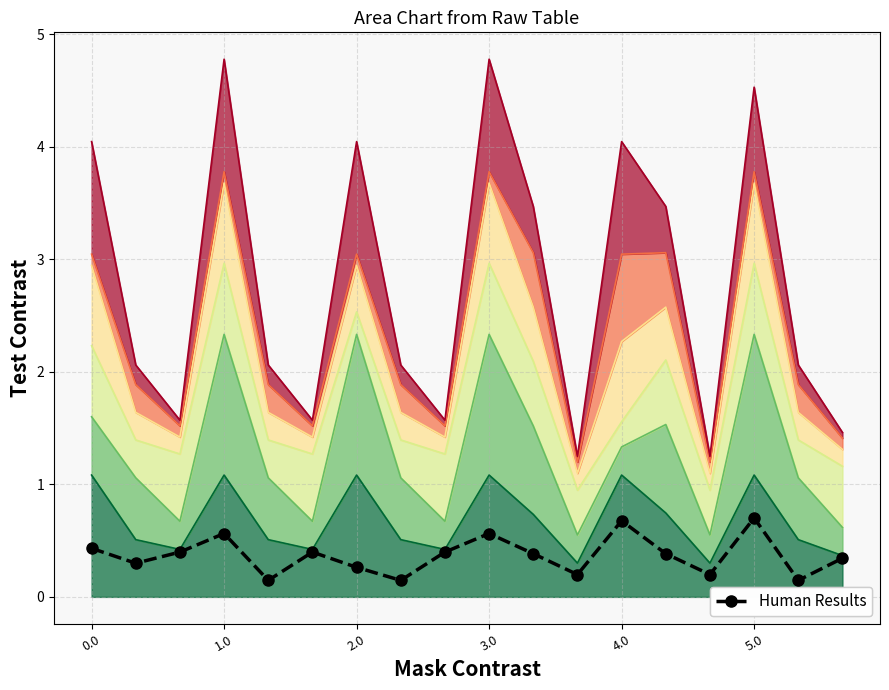

Reading right to left, what are all the values shown in this chart?

0.3	0.1	0.7	0.2	0.4	0.7	0.2	0.4	0.6	0.4	0.1	0.3	0.4	0.1	0.6	0.4	0.3	0.4